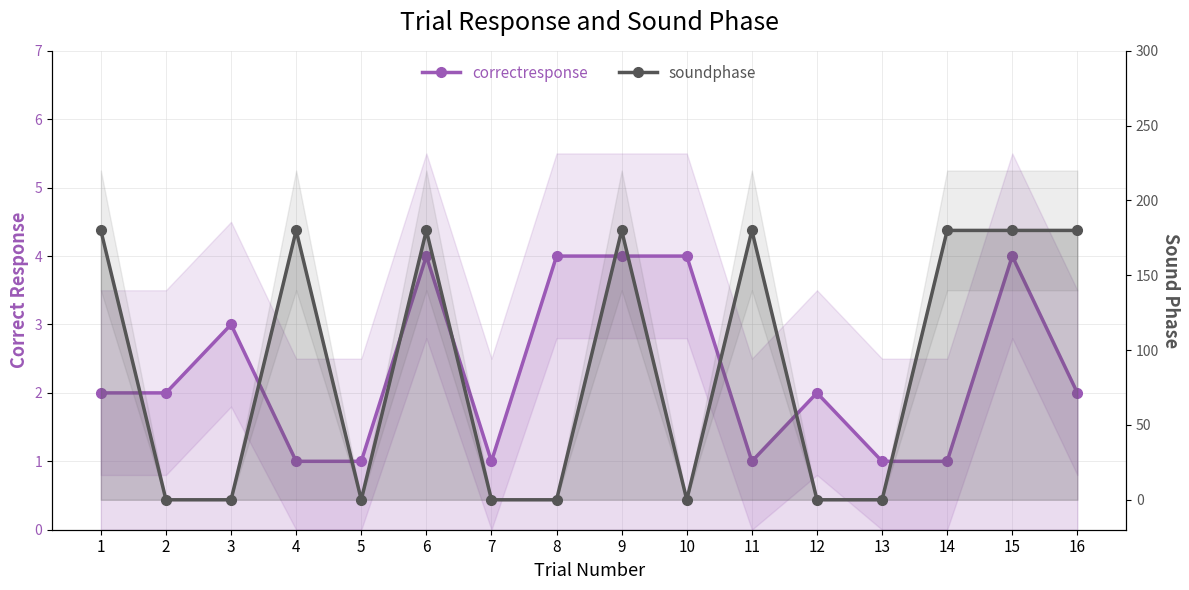

Which label corresponds to the smallest value in the chart?

2